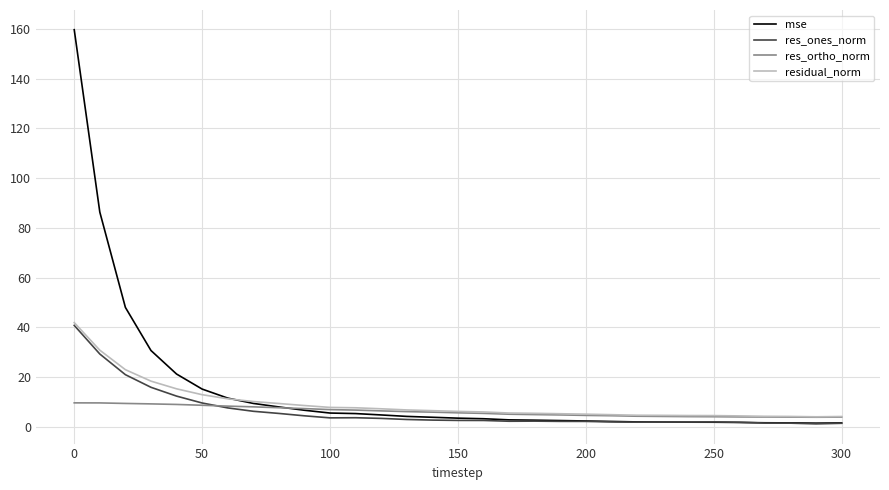

What is the highest value of the mse series?

159.7